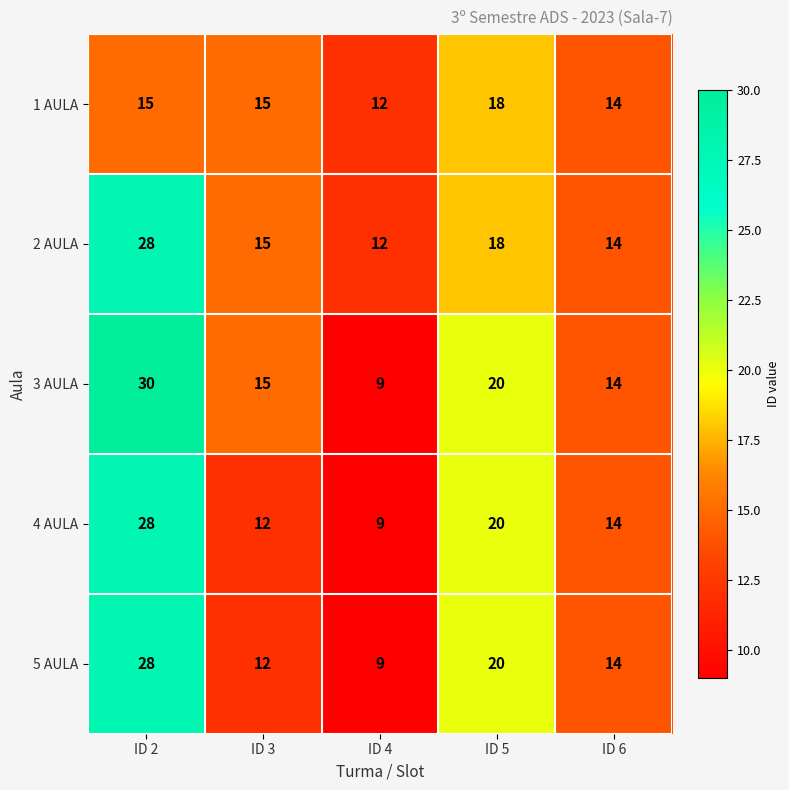

What is the minimum value for 2 AULA?

12